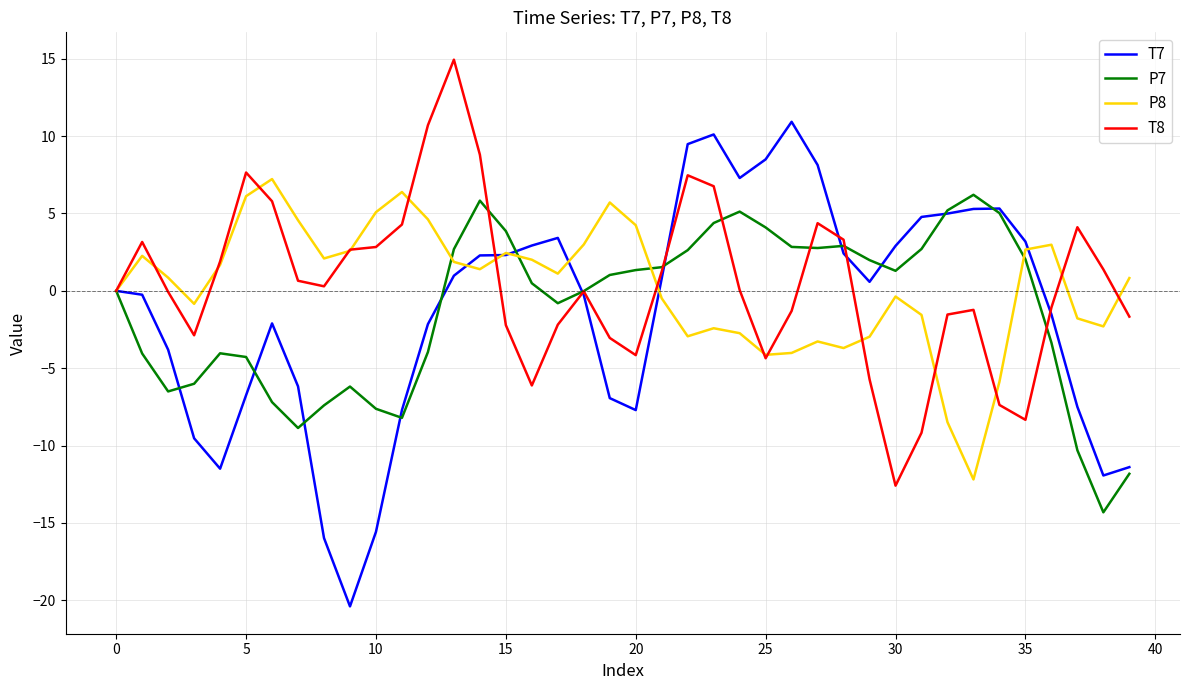

Which series has the largest range (max minus min)?

T7